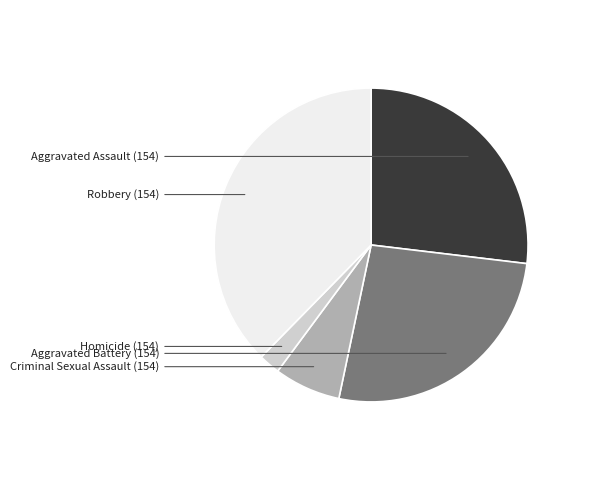

Is there a majority slice in this chart?

No